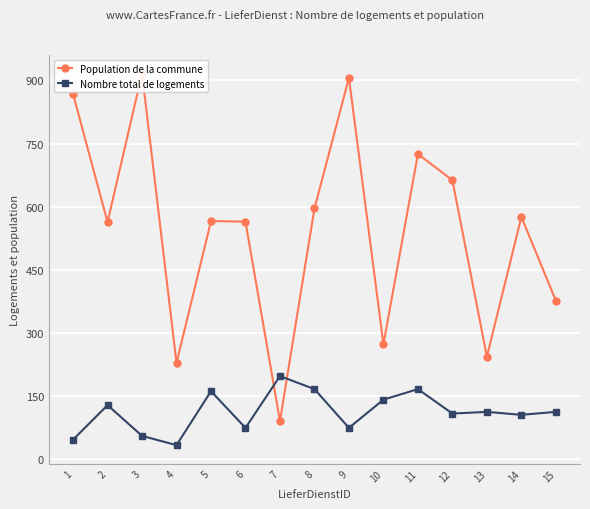

Rank the series at 10 from lowest to highest value.

Nombre total de logements, Population de la commune